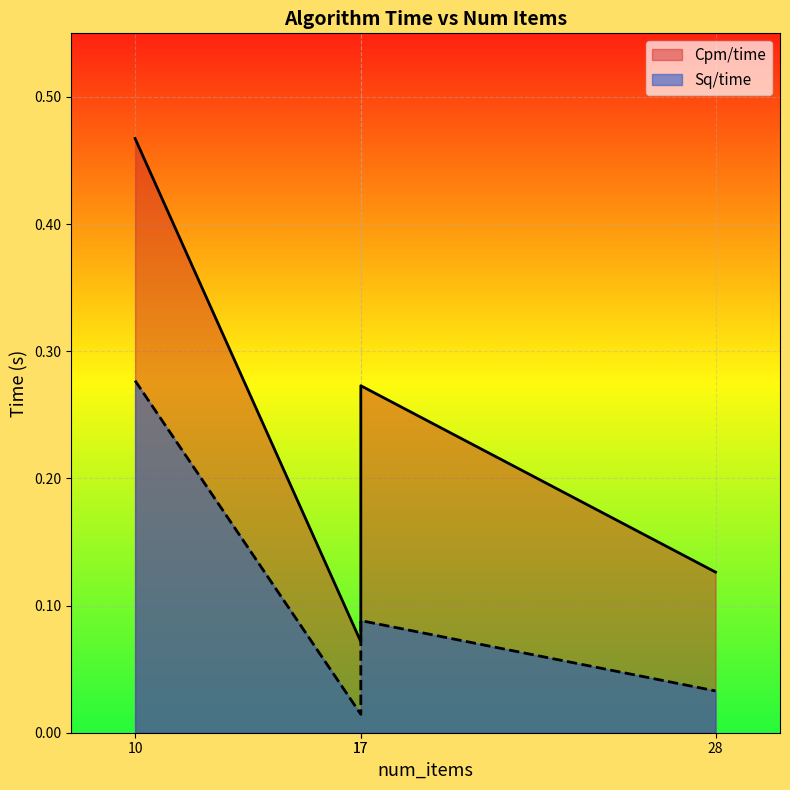

What is the difference between the Cpm/time values at 28 and 10?

0.3